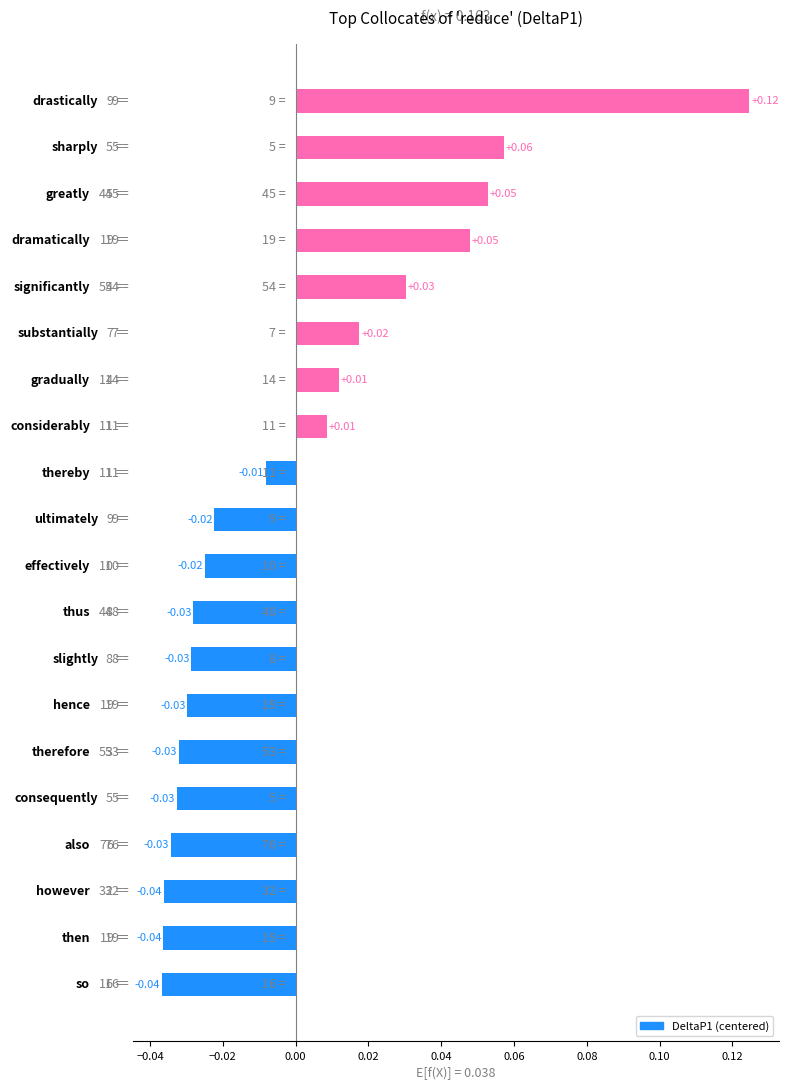

How many bars are there in total?

20